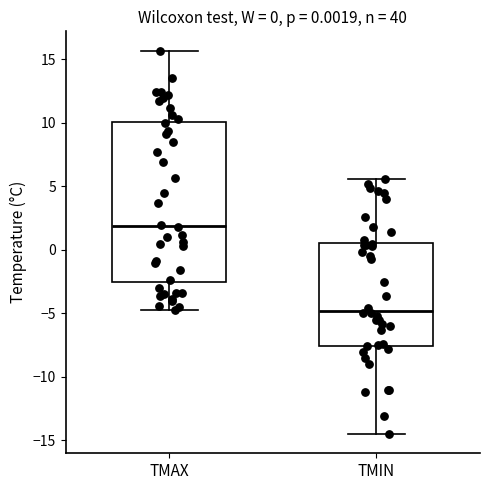

Comparing the boxes themselves (not the whiskers), which one is the tallest?

TMAX